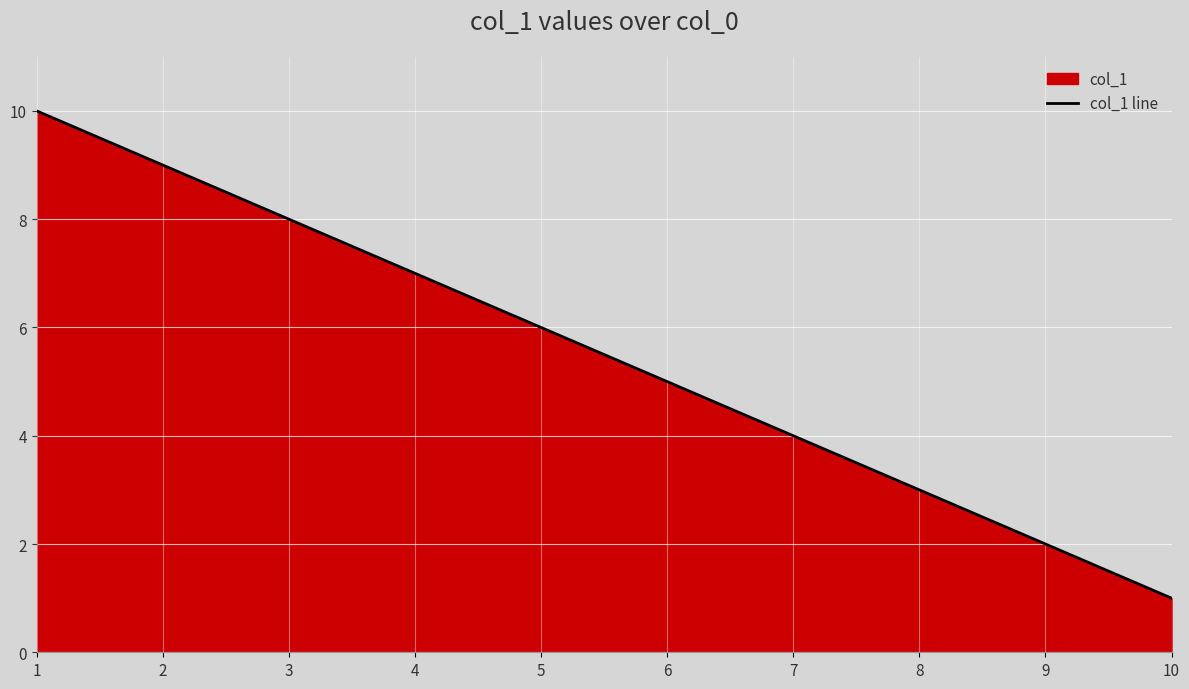

Approximately how many times larger is the value at 10 compared to 2?

0.1